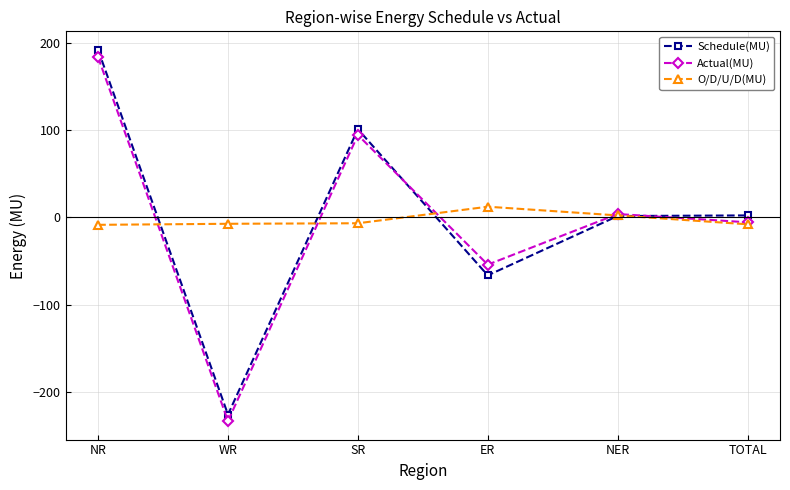

The Schedule(MU) series shows 101.3 at SR. True or false?

True